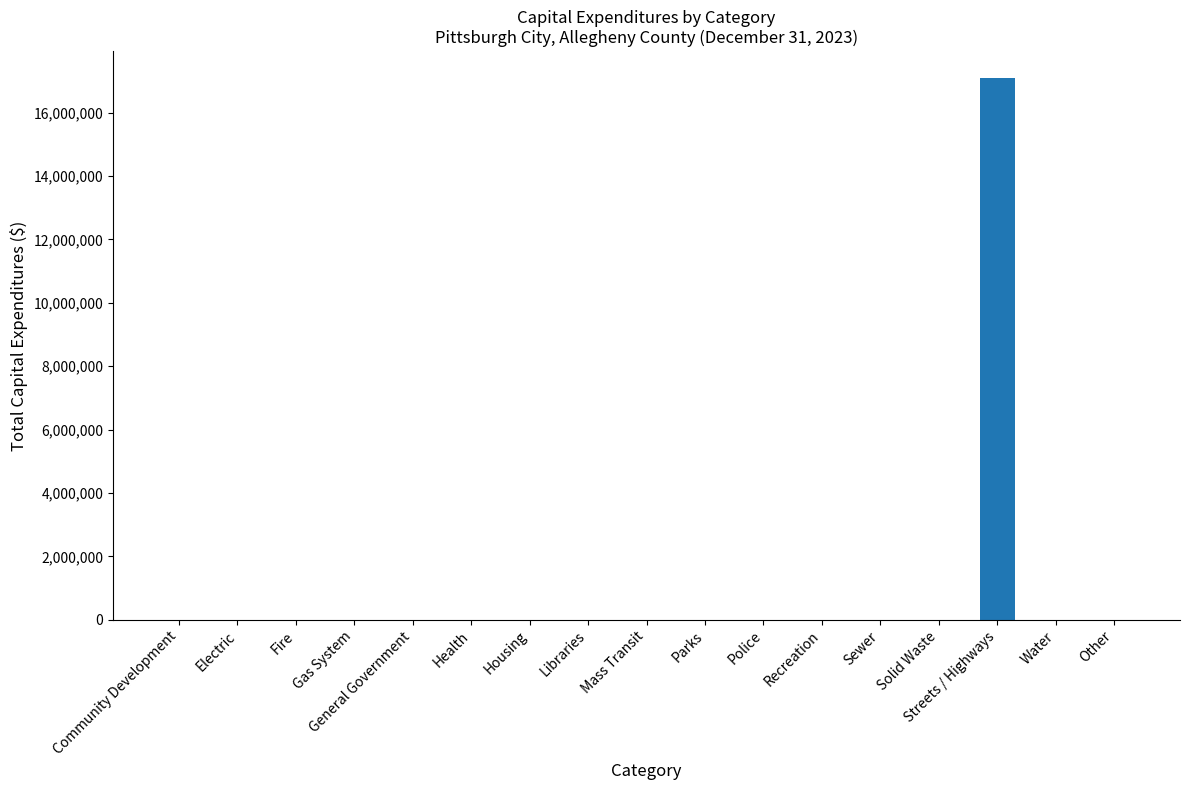

What is the maximum value shown in the chart?

17080656